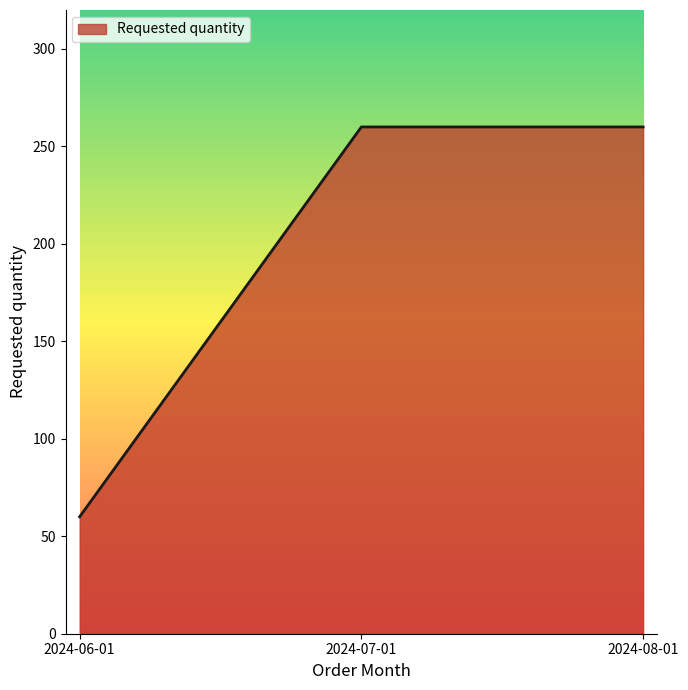

What value does the data have at 2024-06-01?

60